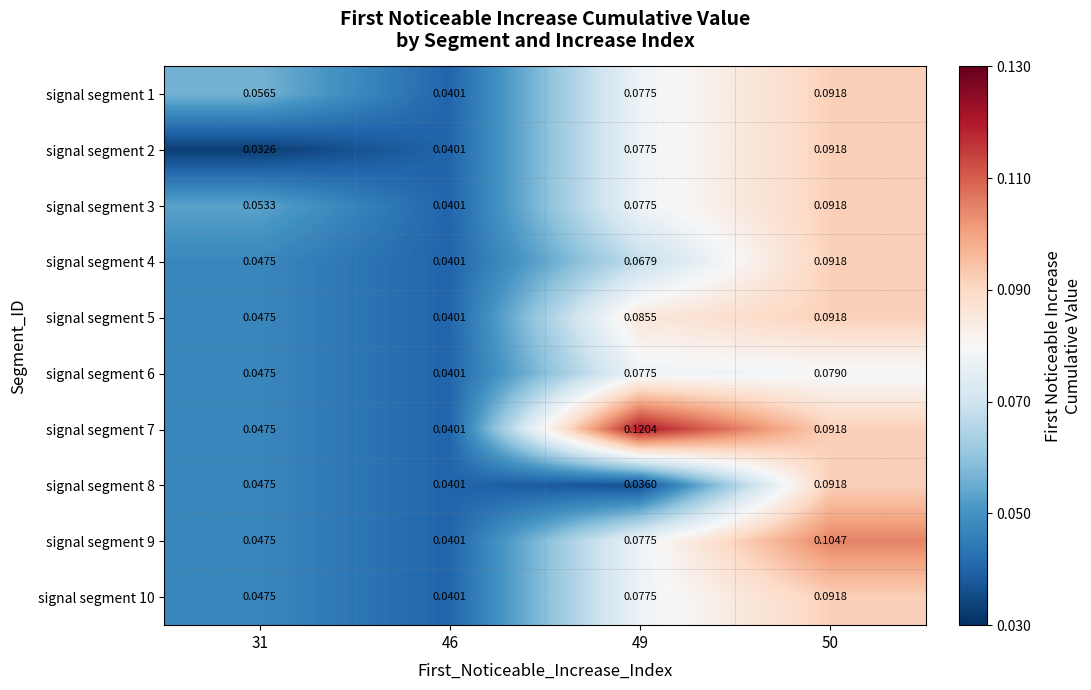

Is the value of signal segment 4 at 31 greater than the value of signal segment 1 at 31?

No